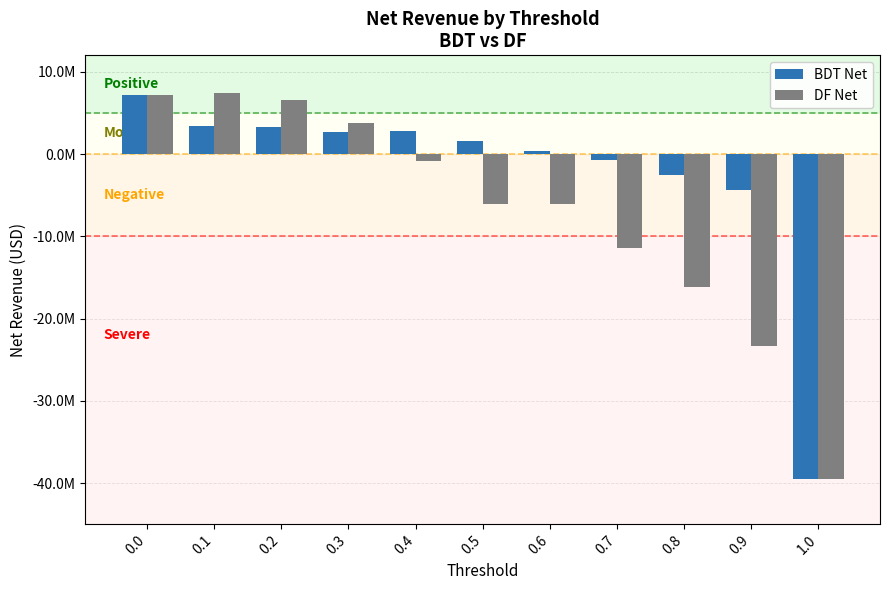

Are the bars grouped side by side (vs. stacked)?

Yes